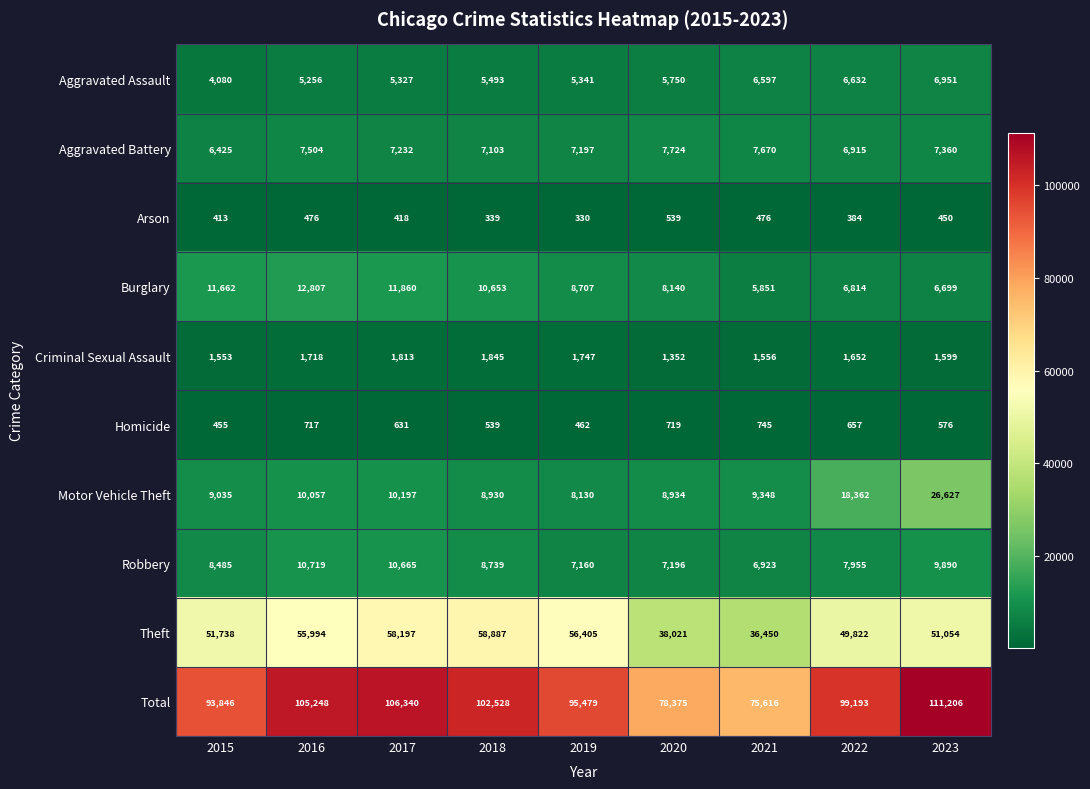

Which series has the largest range (max minus min)?

Total